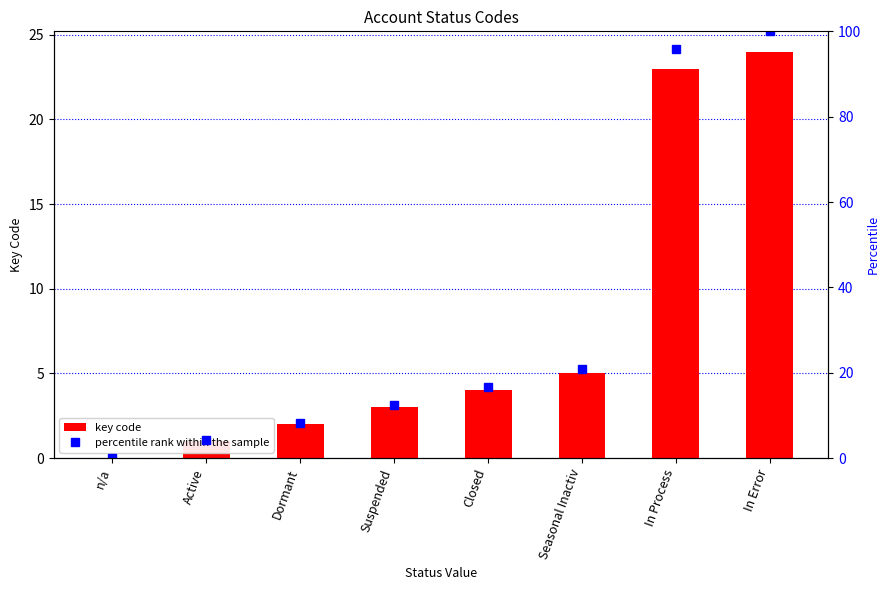

Which label corresponds to the largest value in the chart?

In Error